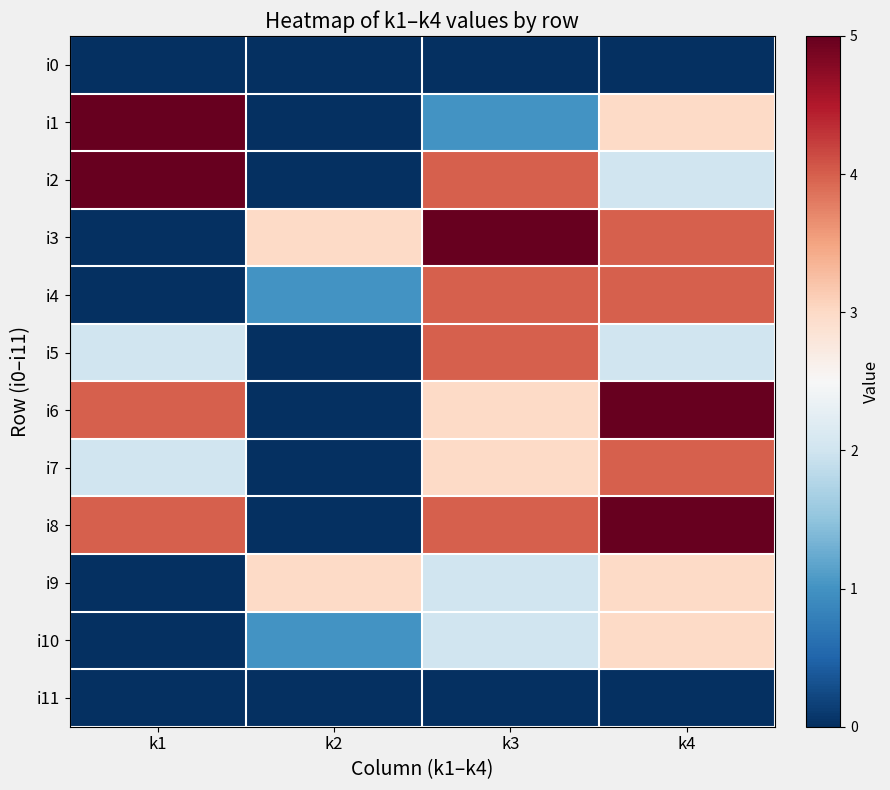

What is the difference between the highest and lowest values at k1?

5